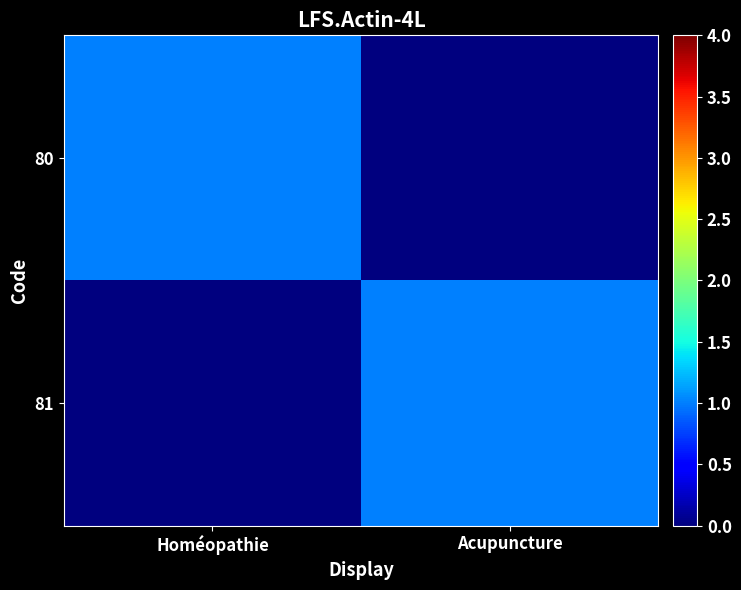

Which label corresponds to the smallest value in the chart?

Acupuncture